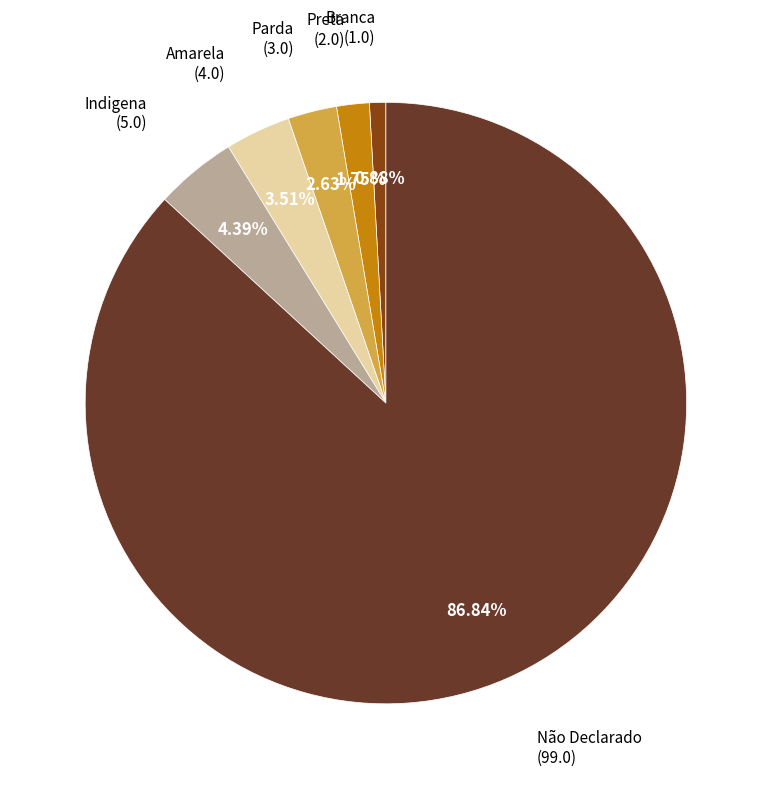

Is there a majority slice in this chart?

Yes